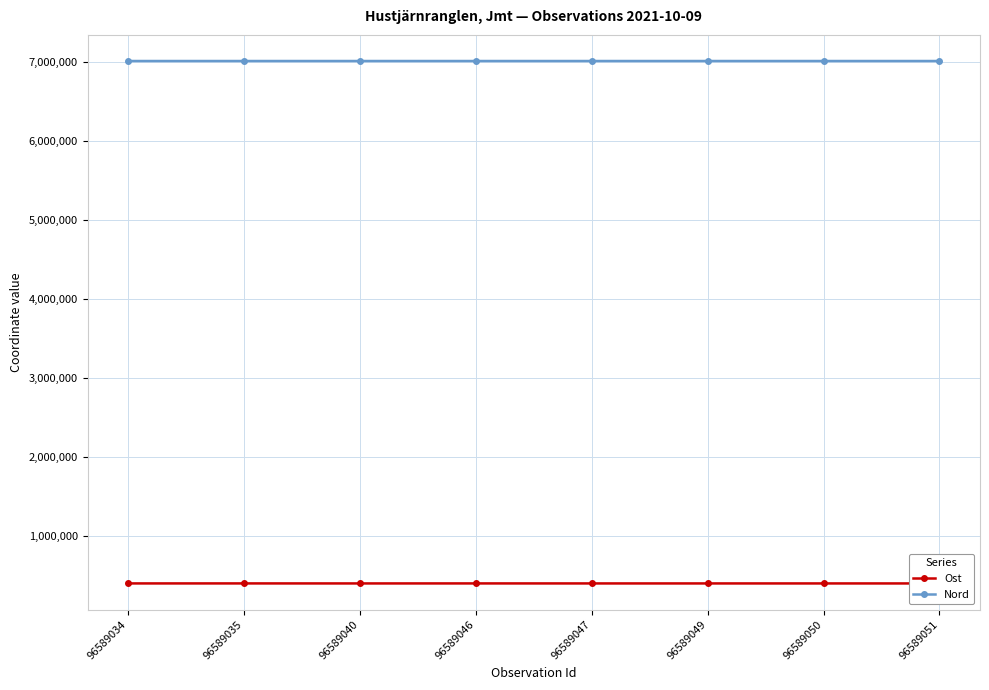

At how many categories does at least one series exceed 889894?

8